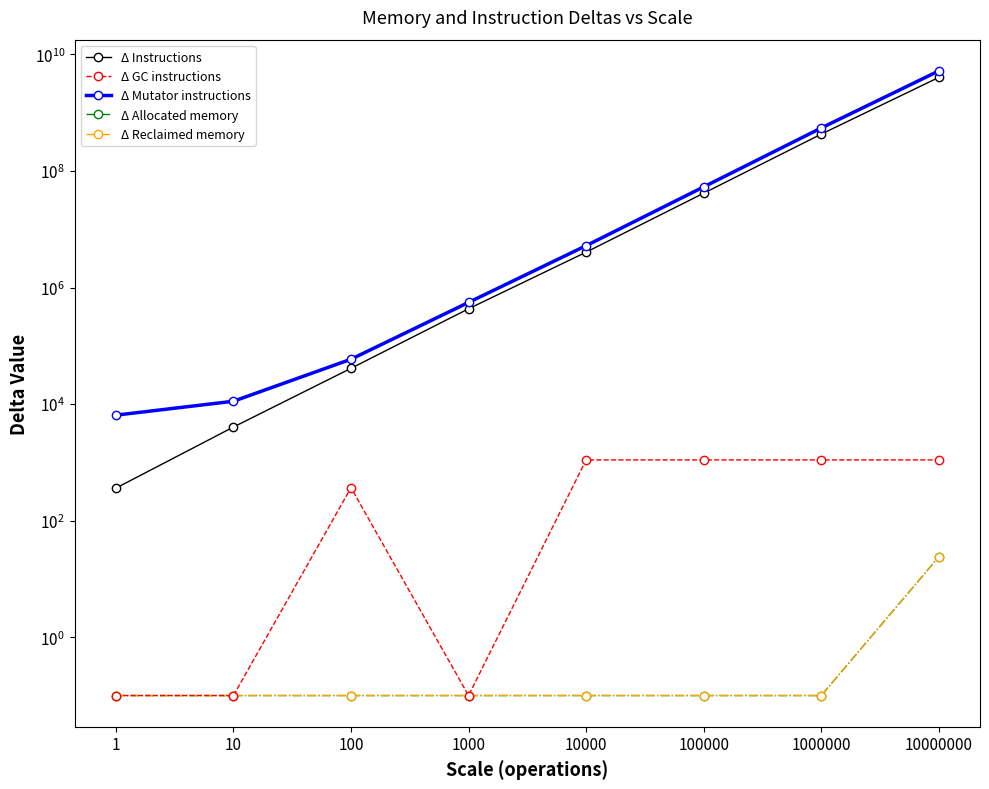

What is the difference between the Δ Mutator instructions values at 1000 and 10000?

4681958.0